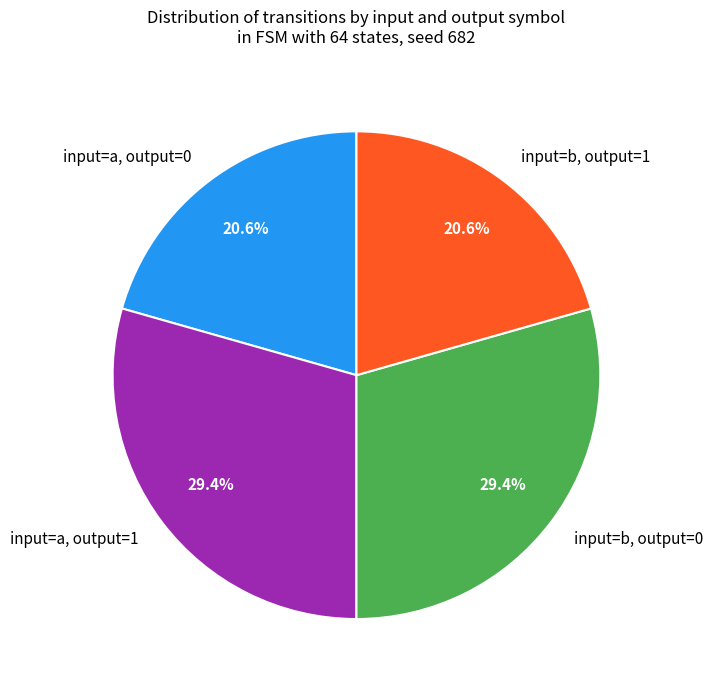

Between input=a, output=0 and input=a, output=1, which is larger?

input=a, output=1